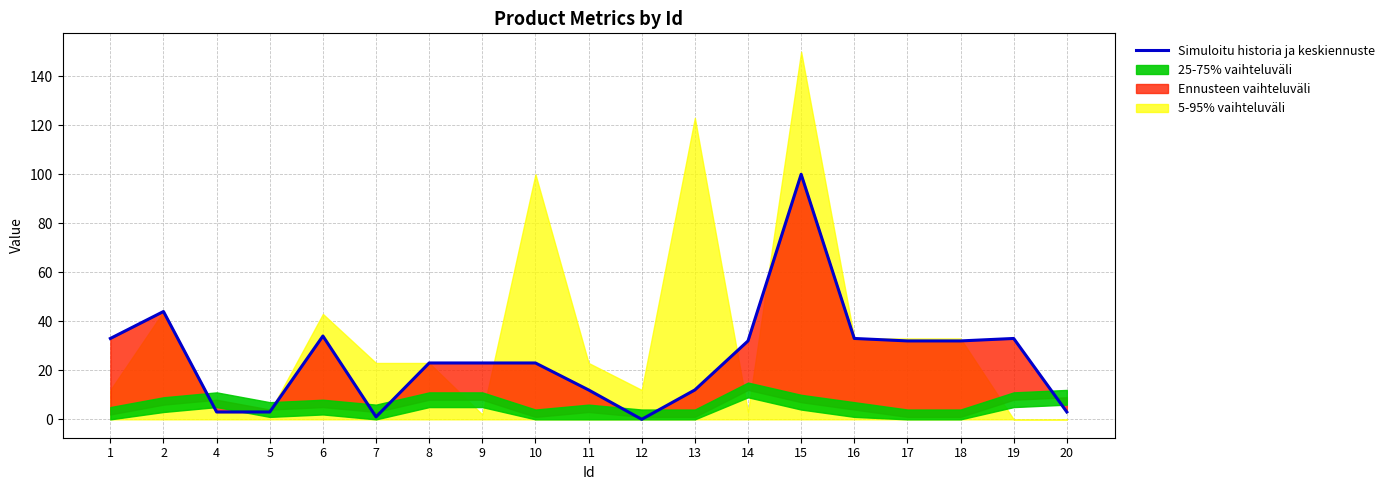

Does the chart display data point markers on the line(s)?

No